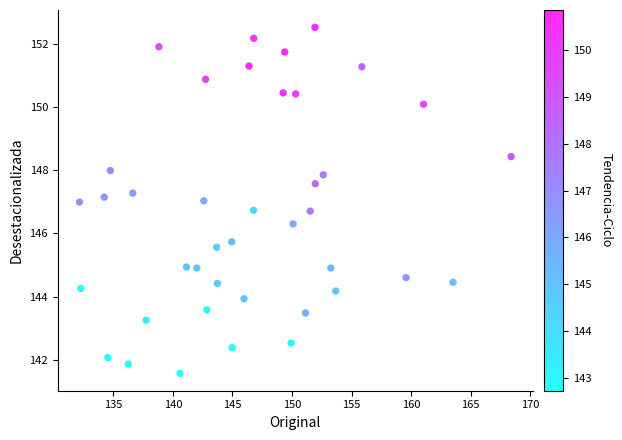

What is the range of Y values (max minus min)?

11.0